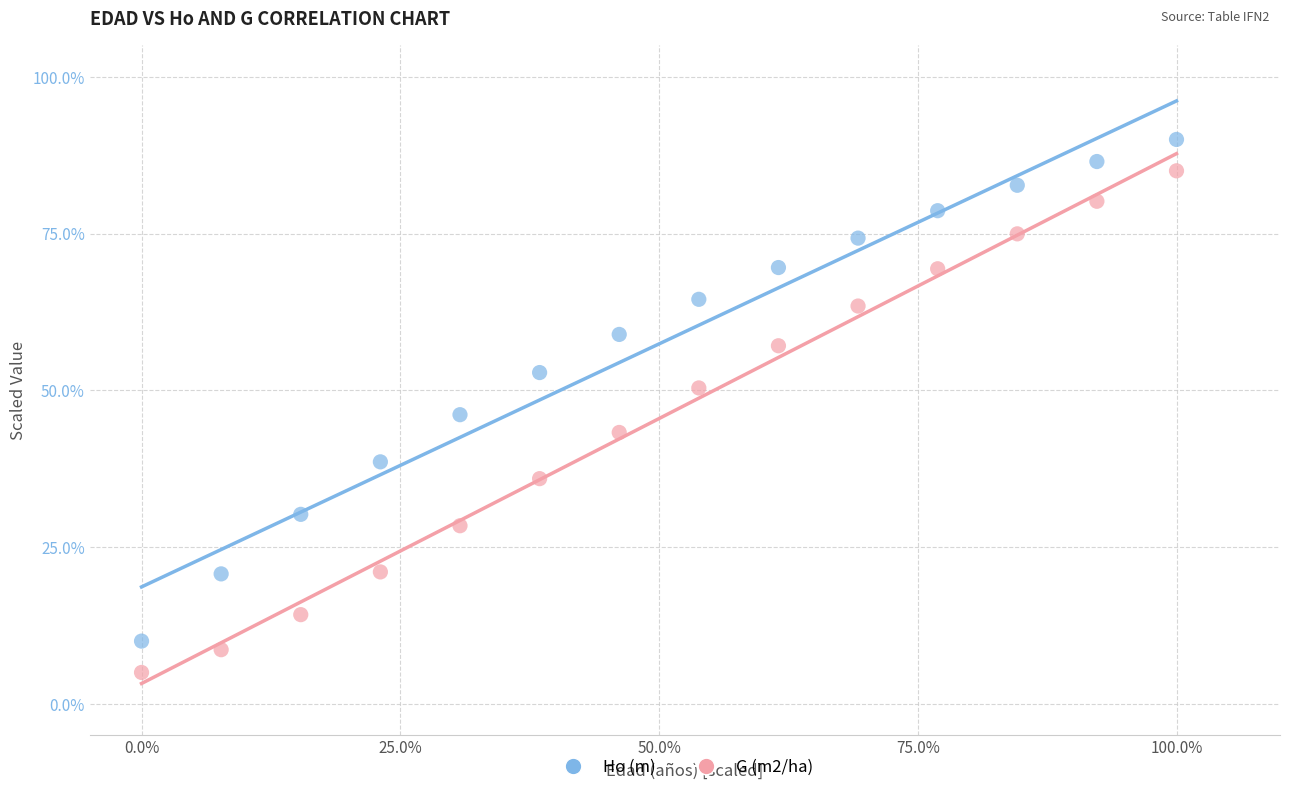

Which series reaches the maximum Y coordinate?

Ho (m)